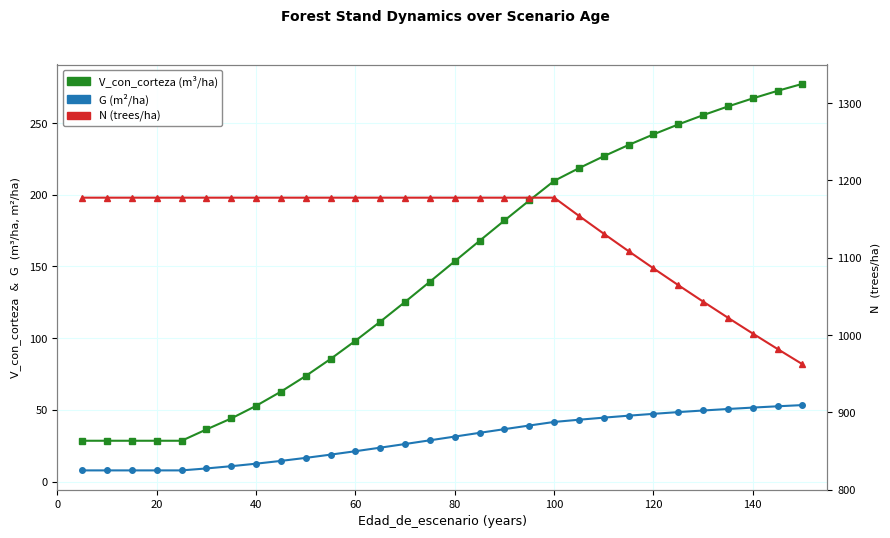

True or false: V_con_corteza has a value of 270.2 at 18.

False